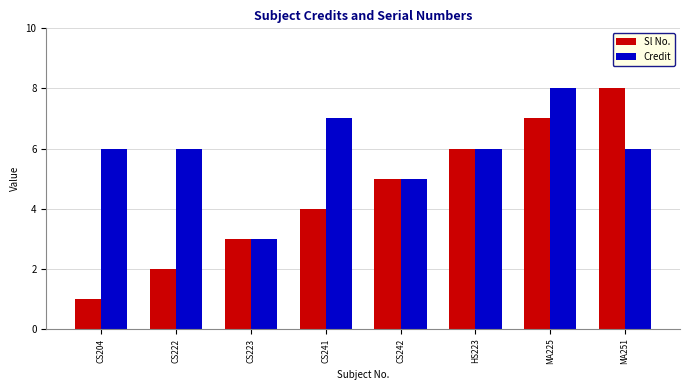

How many values in the Sl No. series are below 5?

4